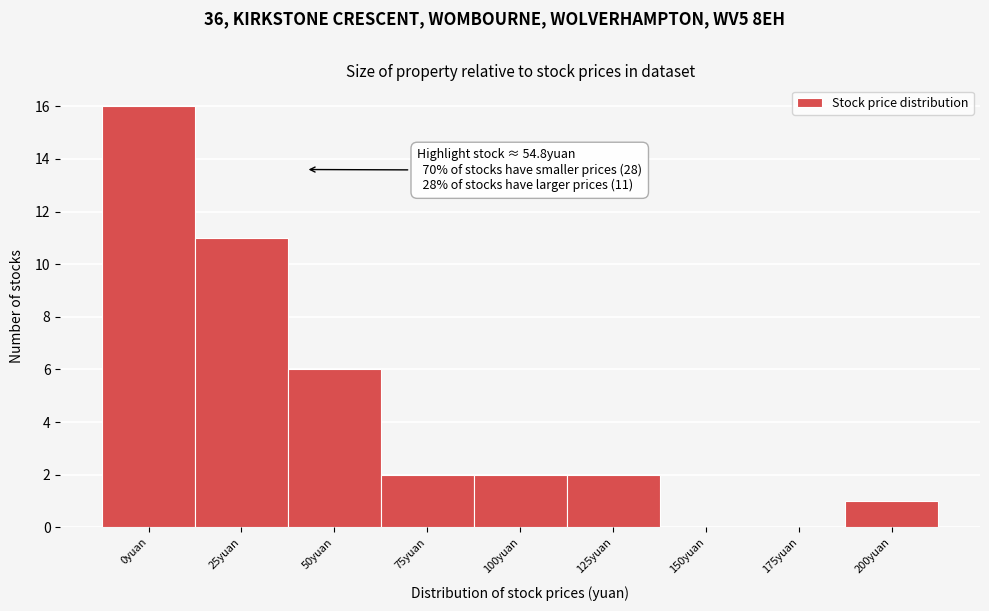

Reading left to right, what are all the values shown in this chart?

0yuan=16	25yuan=11	50yuan=6	75yuan=2	100yuan=2	125yuan=2	150yuan=0	175yuan=0	200yuan=1